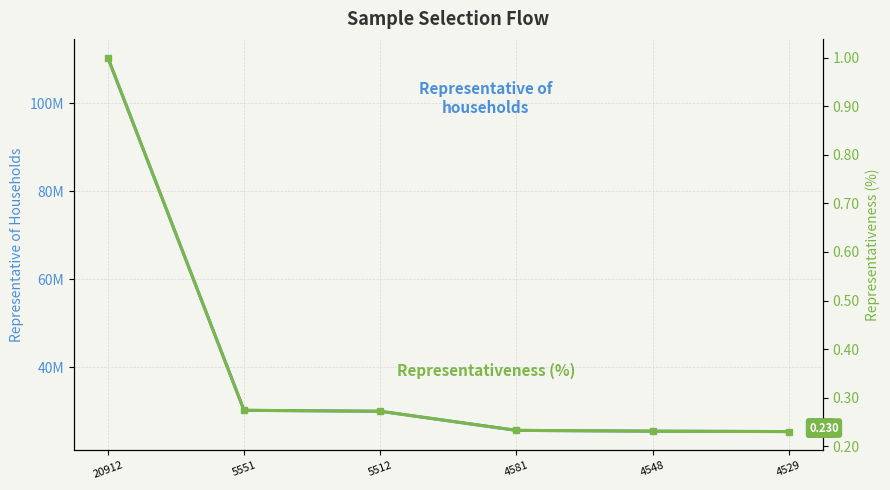

How many lines are shown in the chart?

2